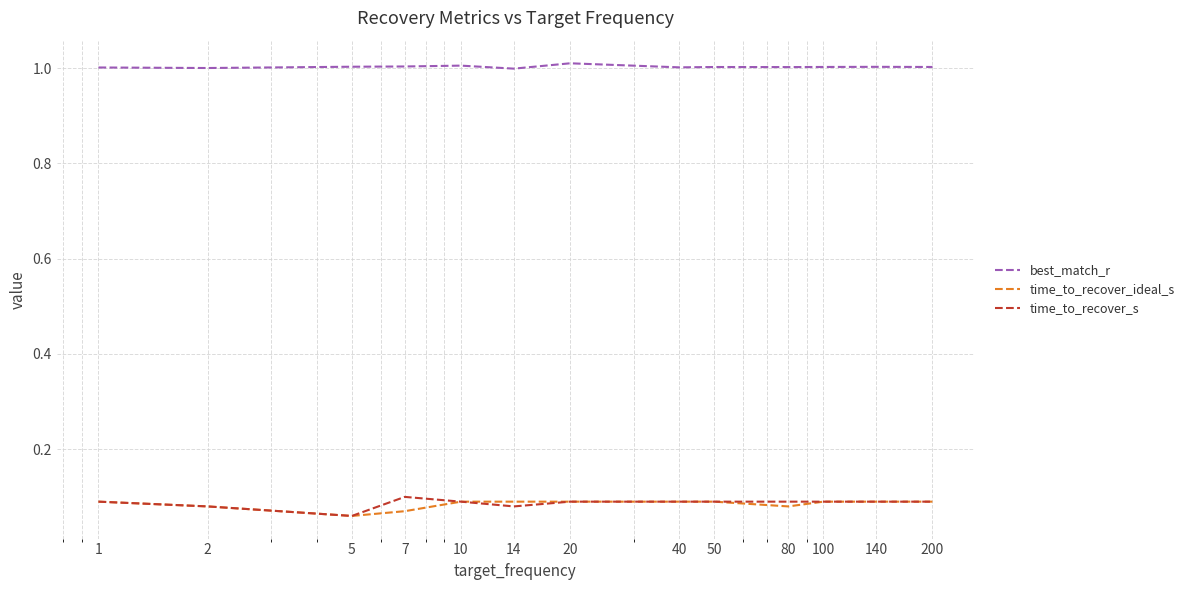

Which series has the largest total across all categories?

best_match_r